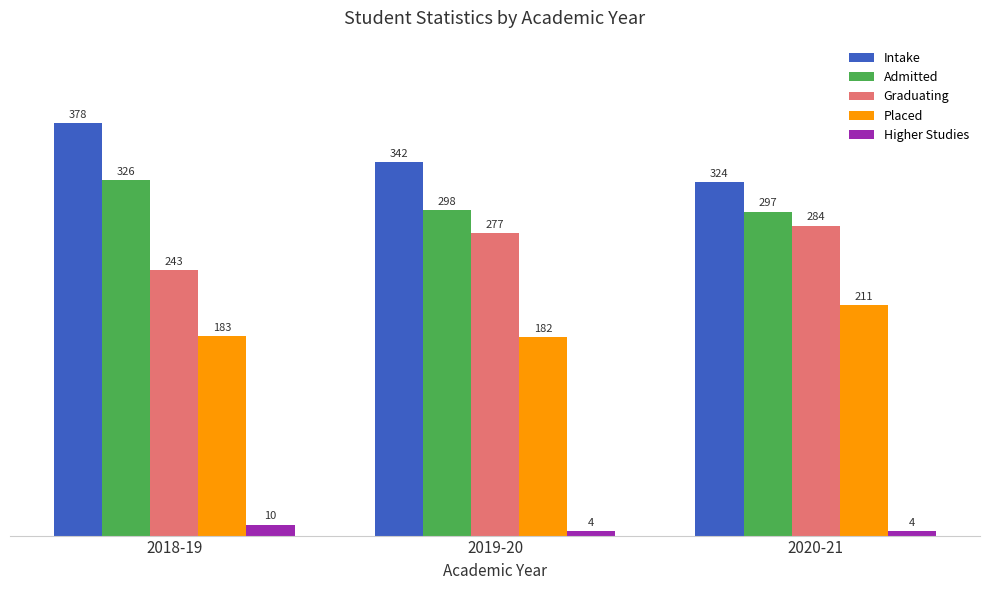

How many categories are shown in the chart?

3